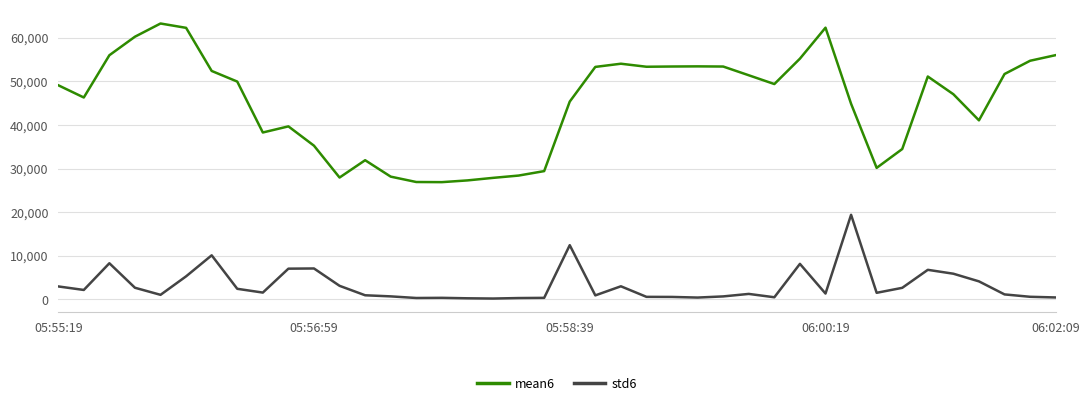

True or false: std6 and mean6 cross at least once.

False